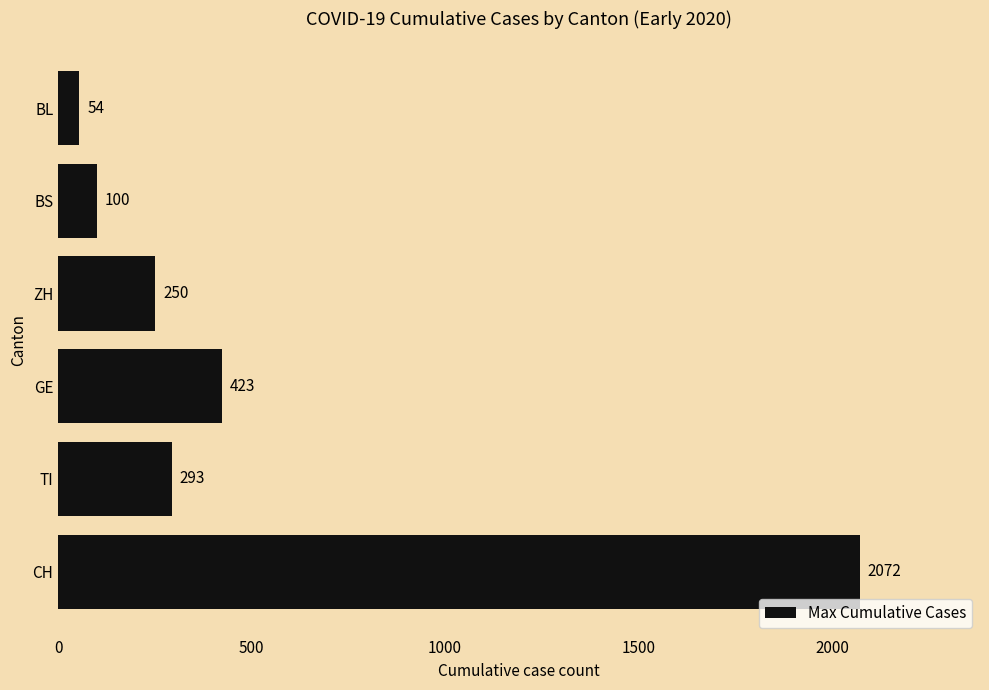

How many bars are there in total?

6